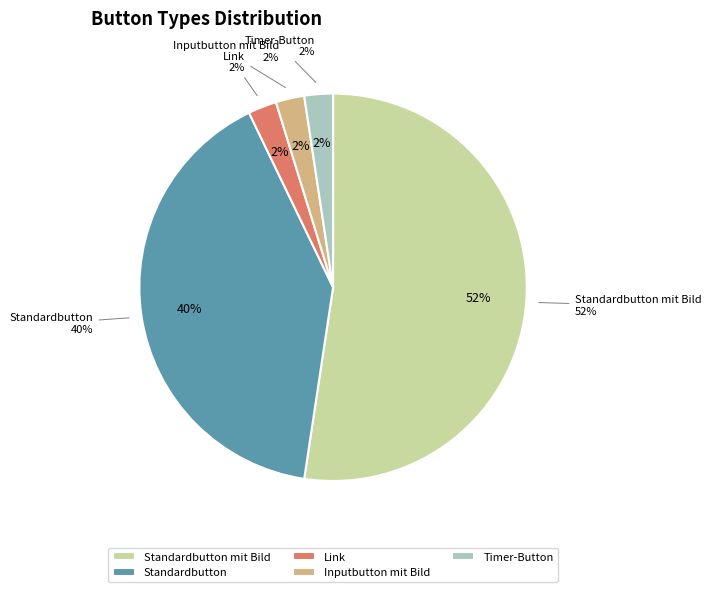

Count the number of slices in the pie.

9